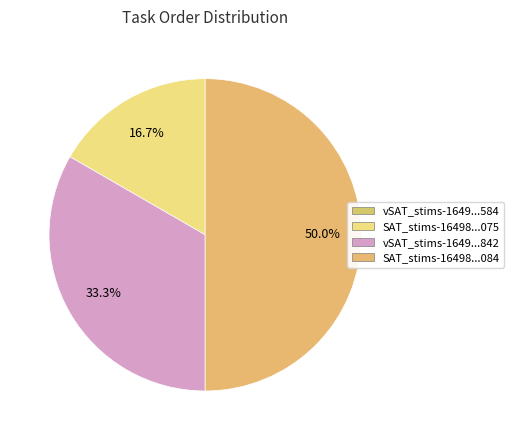

Which category has the smallest portion of the pie?

vSAT_stims-164987307610584.csv